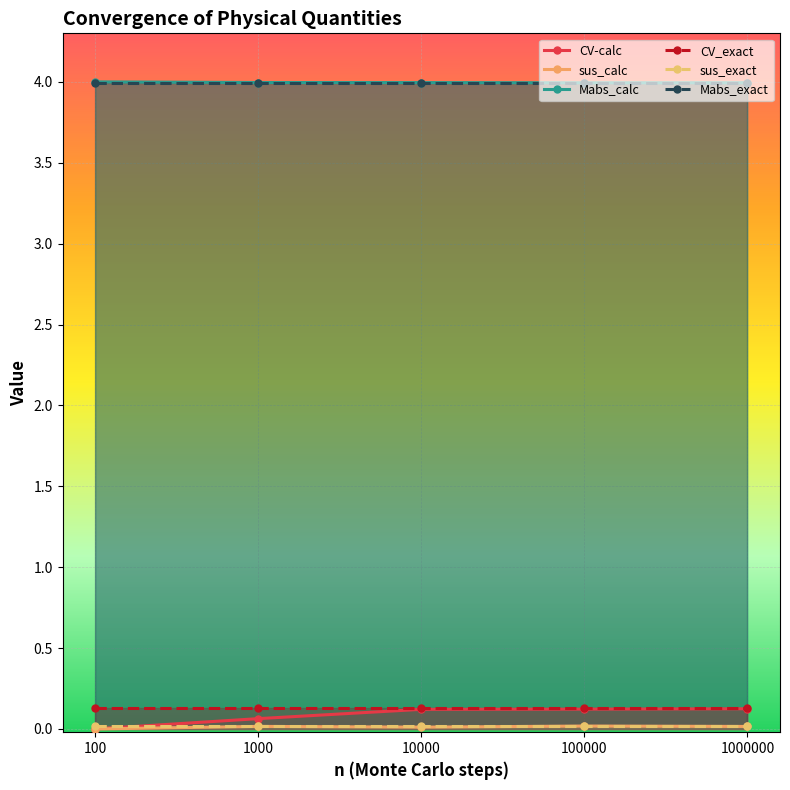

Between which two adjacent categories do sus_exact and CV-calc first intersect?

100 and 1000